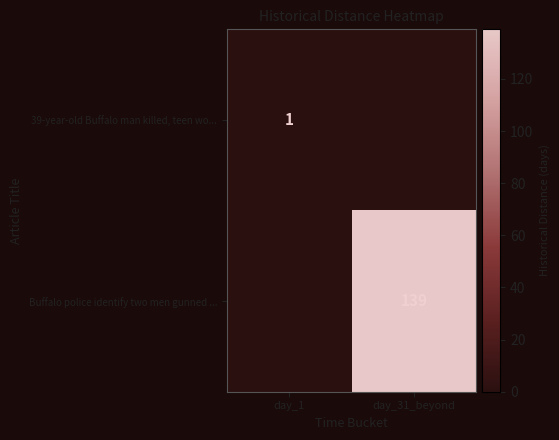

The value of 39-year-old Buffalo man killed, teen wo... at day_1 is 0. True or false?

False